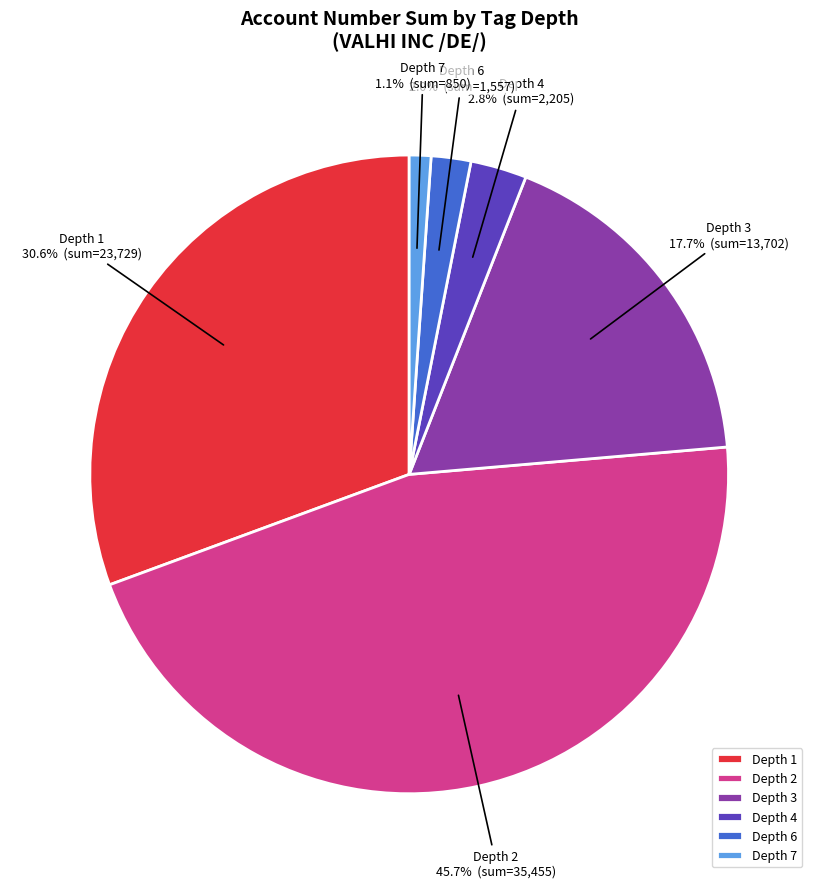

Is there a majority slice in this chart?

No